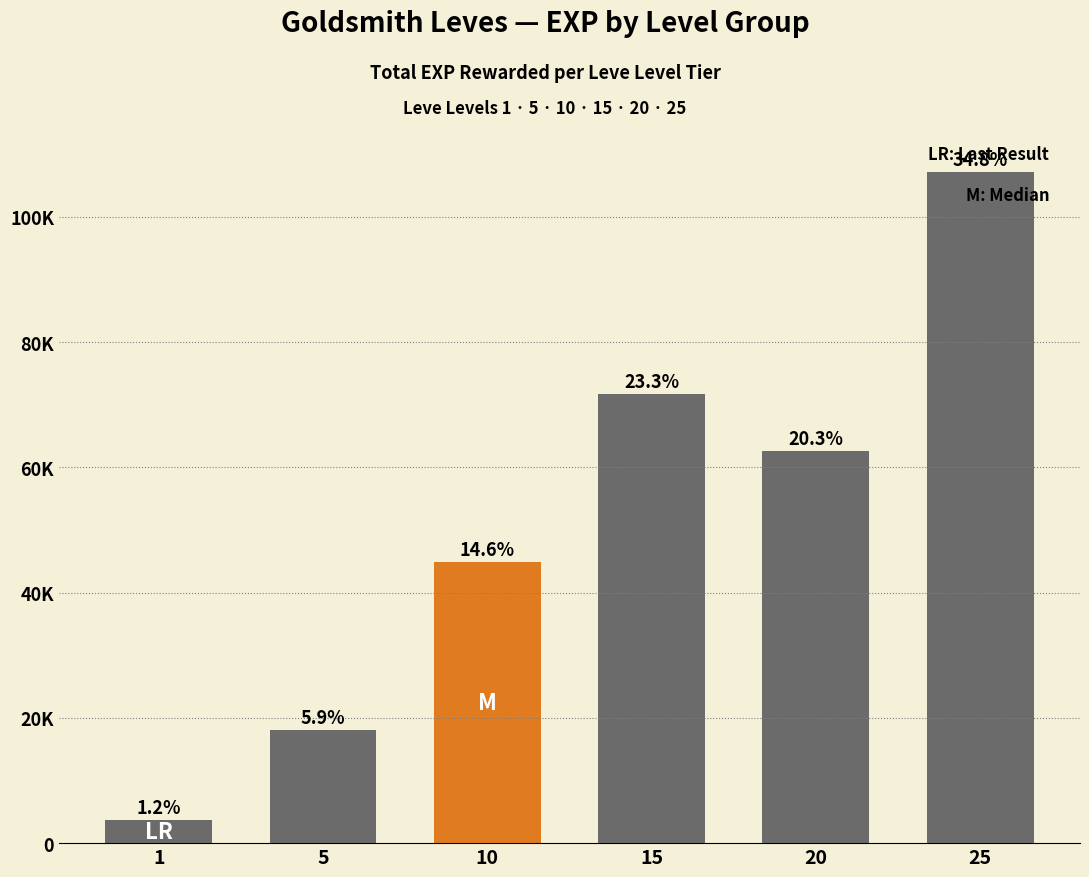

Does the chart contain any negative values?

No